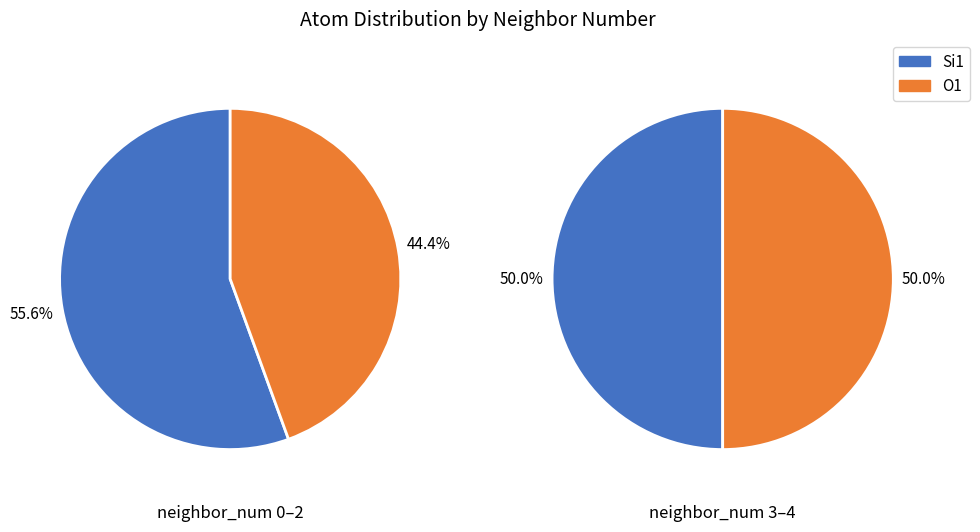

True or false: 1 accounts for 24% of the total.

True